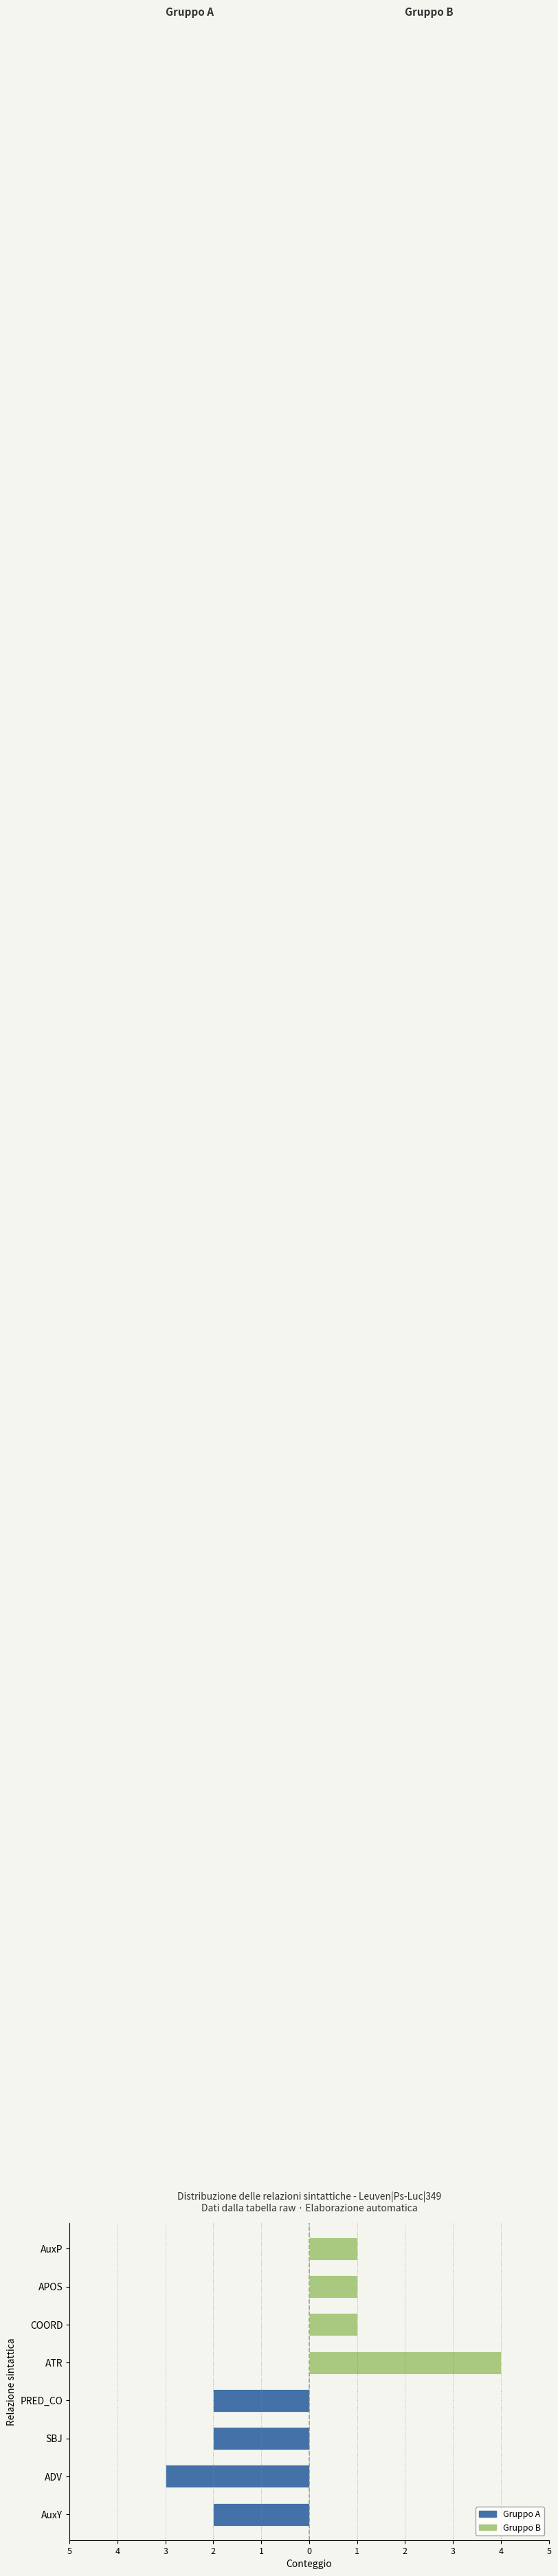

What is the total value across all series at 2?

-2